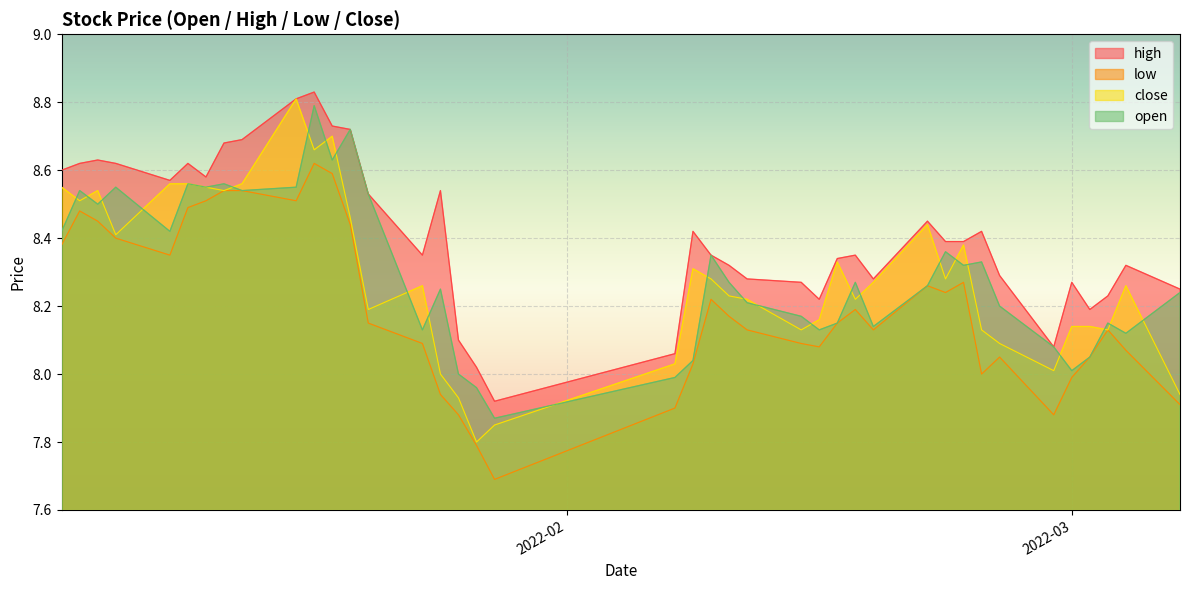

What is the difference between the open values at 2022-01-10 and 2022-02-10?

0.2